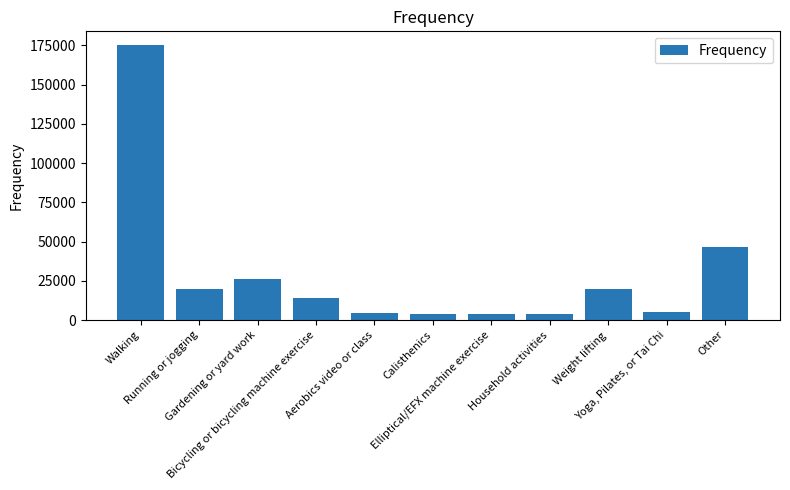

At which category does the chart reach its peak across all series?

Walking